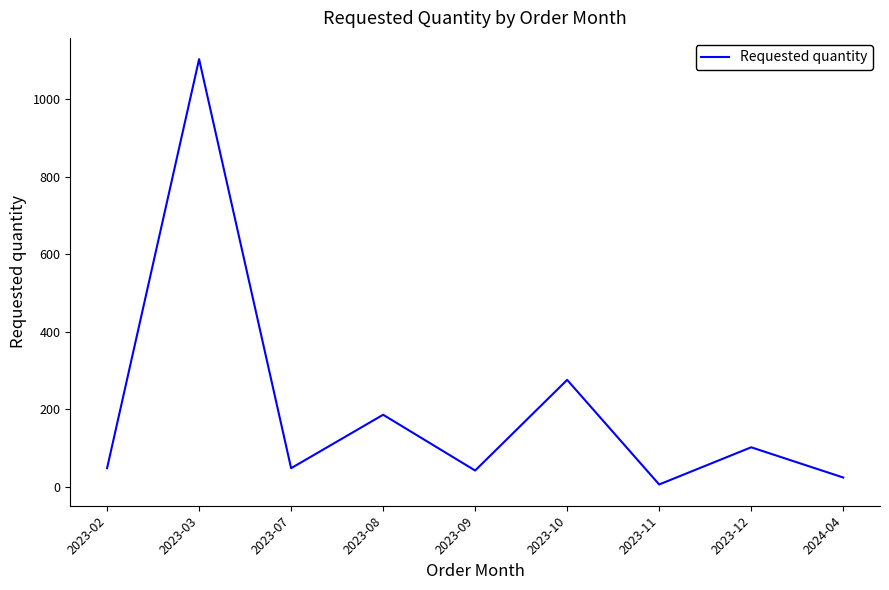

What is the minimum value shown in the chart?

6